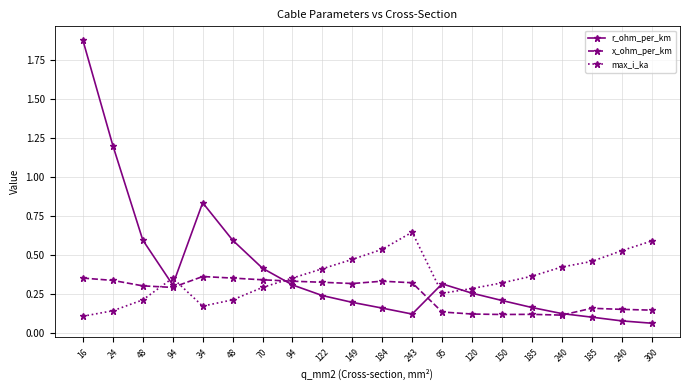

What are all the series names shown in the legend?

r_ohm_per_km, x_ohm_per_km, max_i_ka